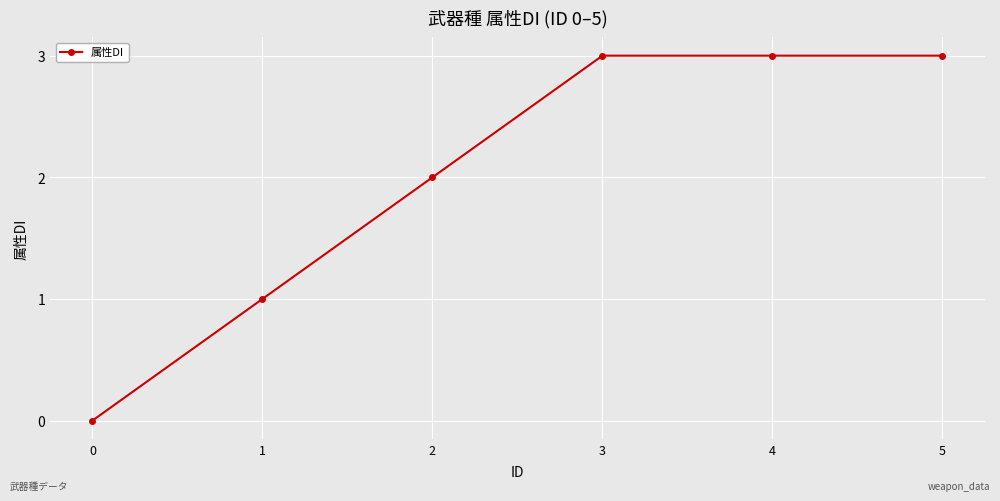

The chart shows a value of 4 at 4. True or false?

False